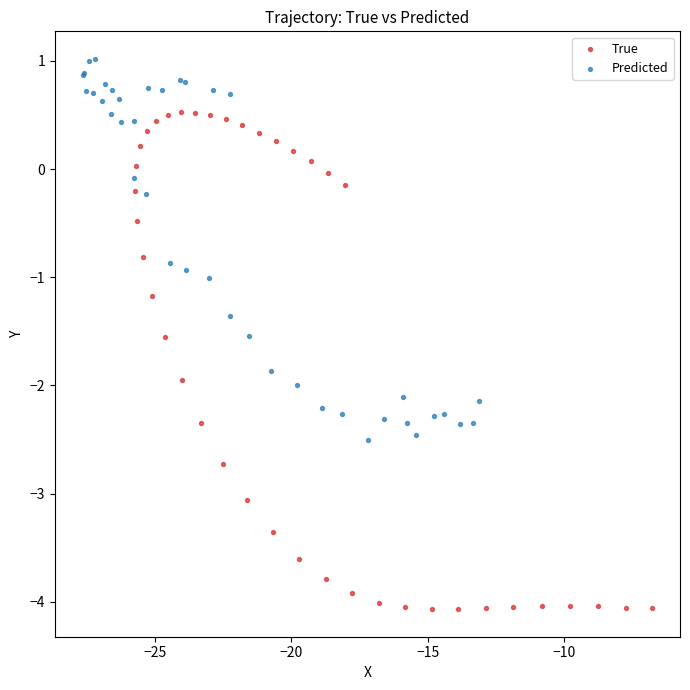

What are all the series names shown in the legend?

True, Predicted